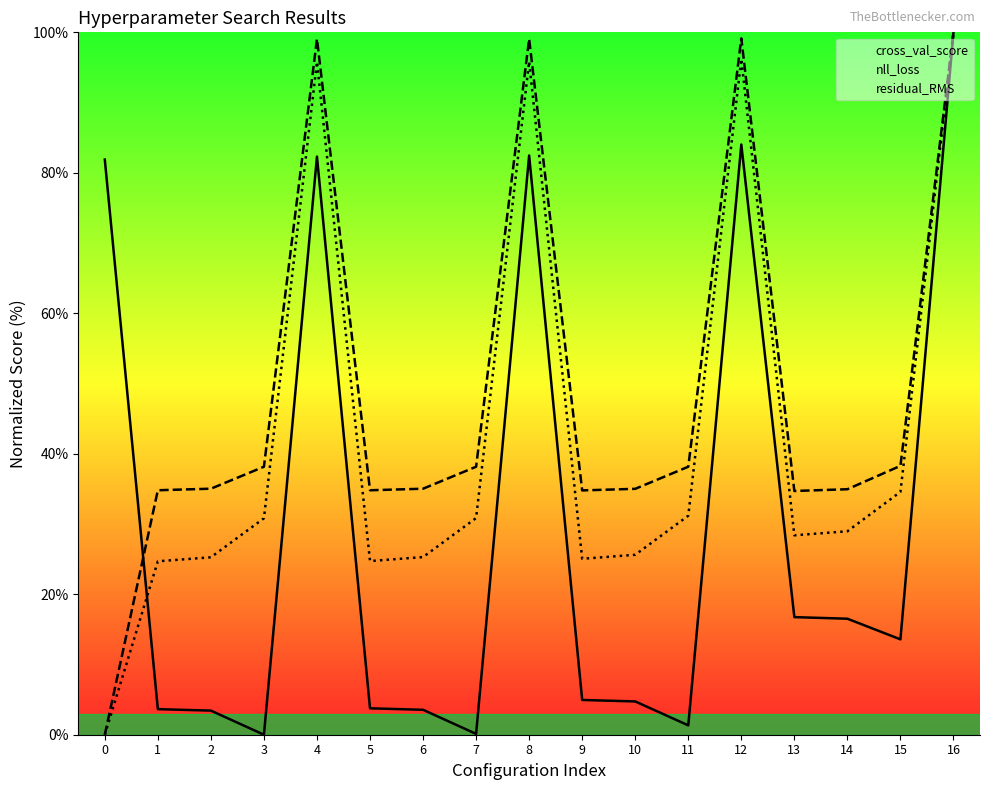

Which category has the highest value in the nll_loss series?

16